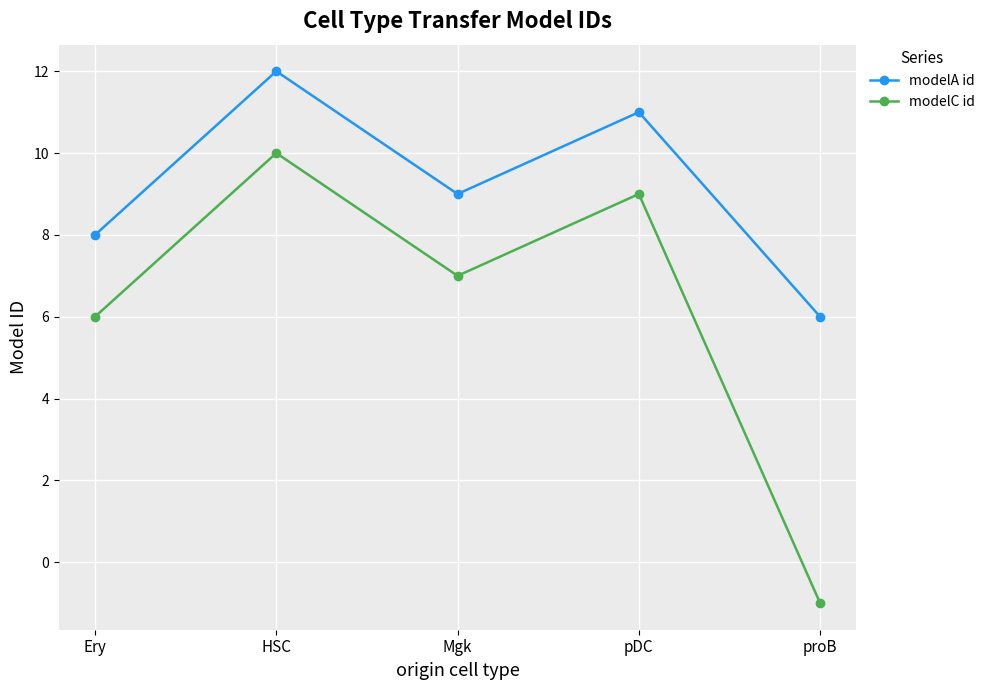

What is the total value across all series at Mgk?

16